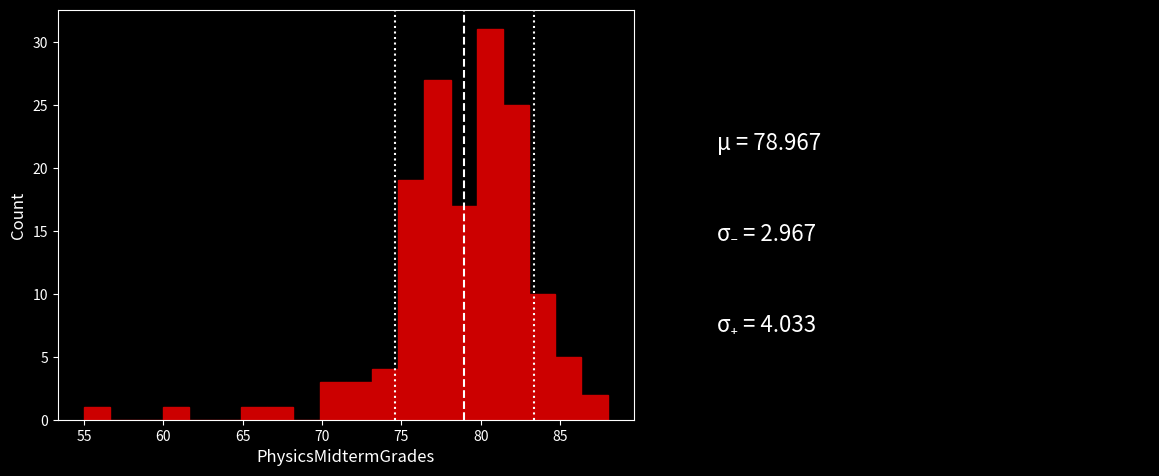

Around what value on the x-axis is the tallest bar? Give the approximate position of its centre, as read against the axis.

80.5